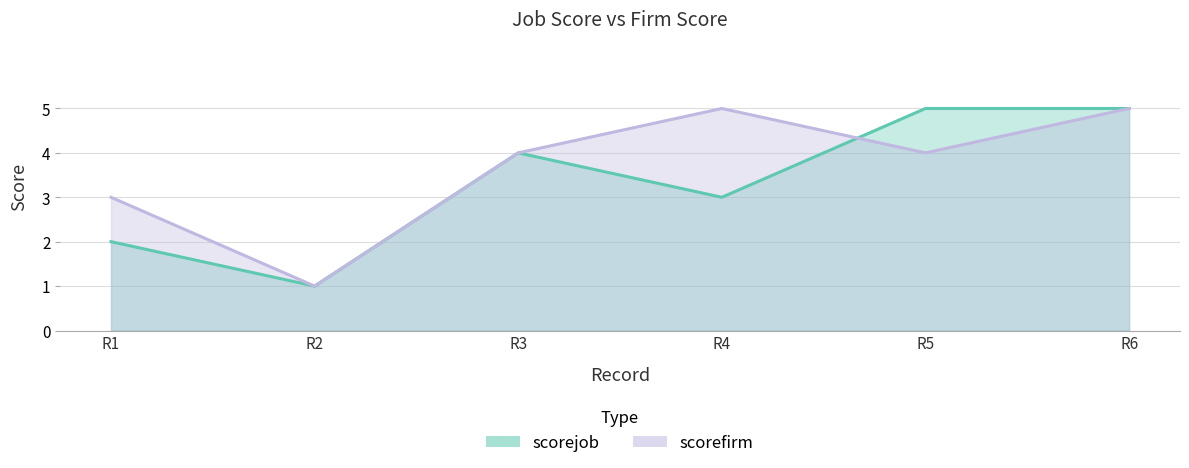

Is the value of scorefirm at 1 greater than the value of scorejob at 6?

No